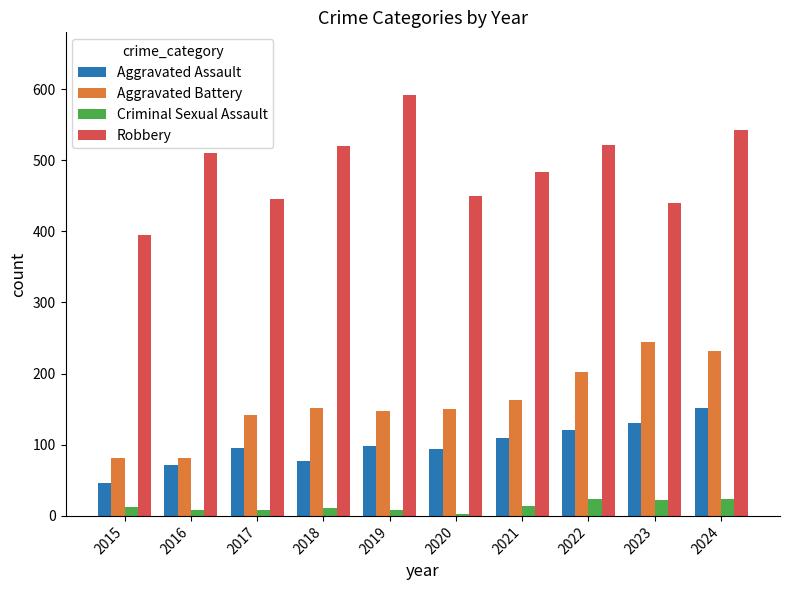

Rank the series by their maximum value, from lowest to highest.

Criminal Sexual Assault, Aggravated Assault, Aggravated Battery, Robbery